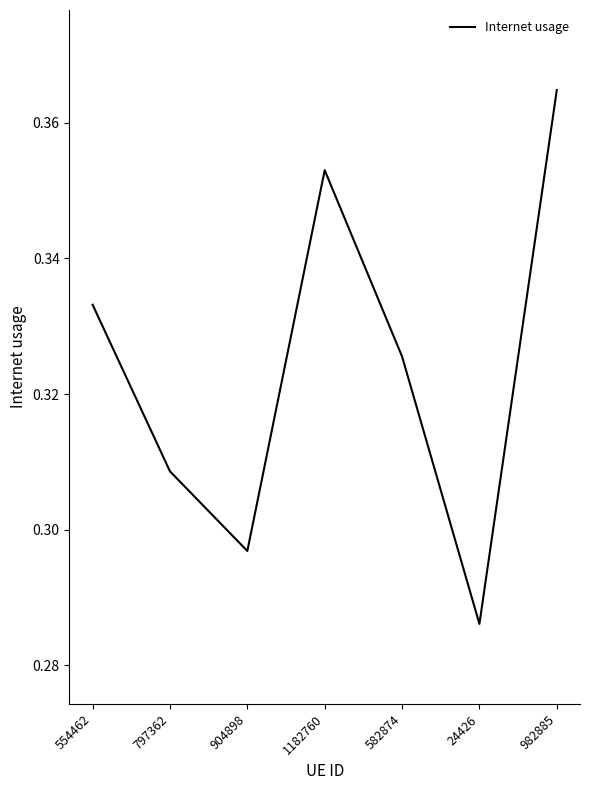

What is the difference between the maximum and minimum values?

0.1